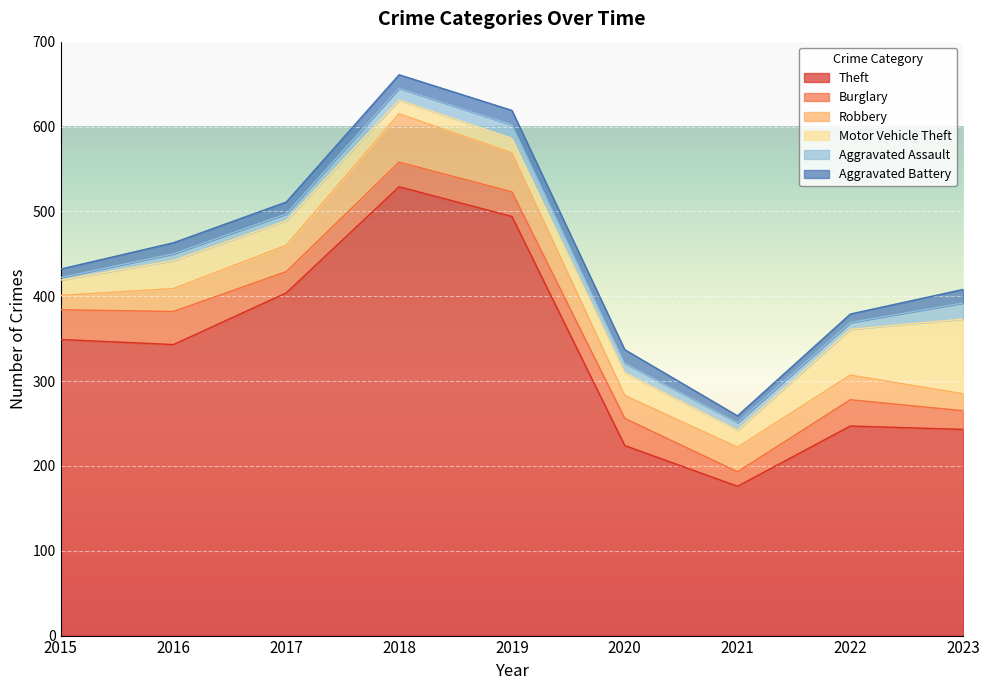

What is the smallest value displayed?

3